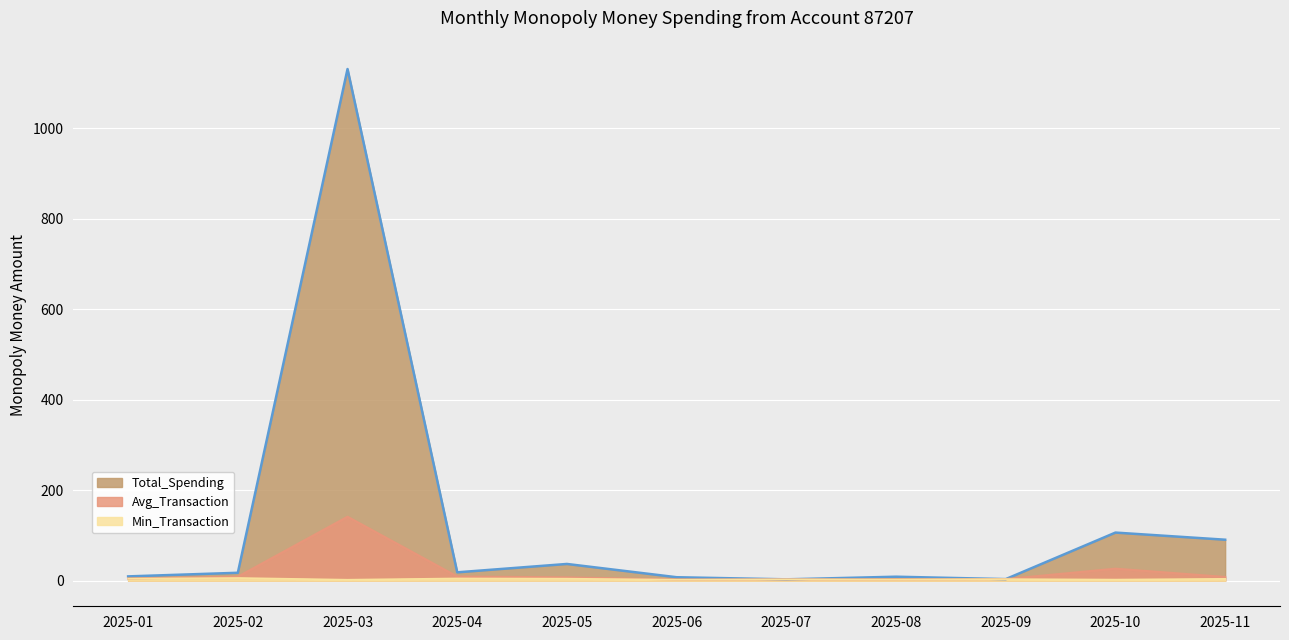

How many series are shown in this chart?

3